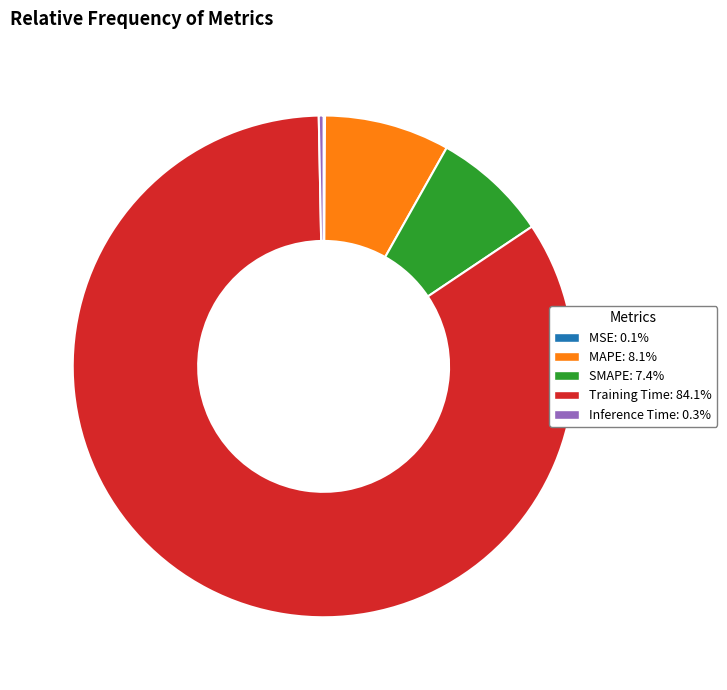

Which has a higher value, MAPE or Training Time?

Training Time